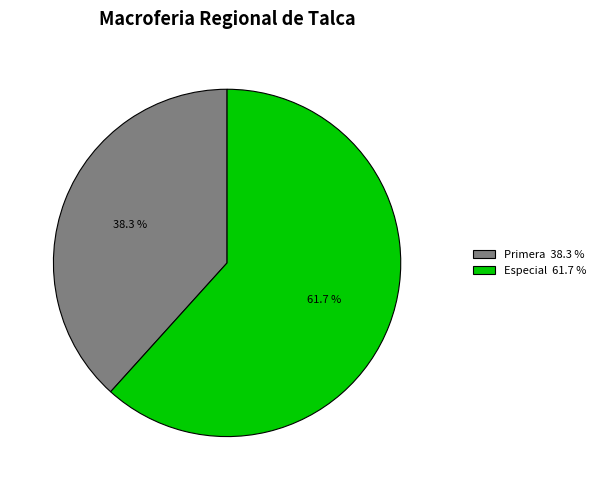

Rank the categories by value from highest to lowest.

Especial 61.7 %, Primera 38.3 %